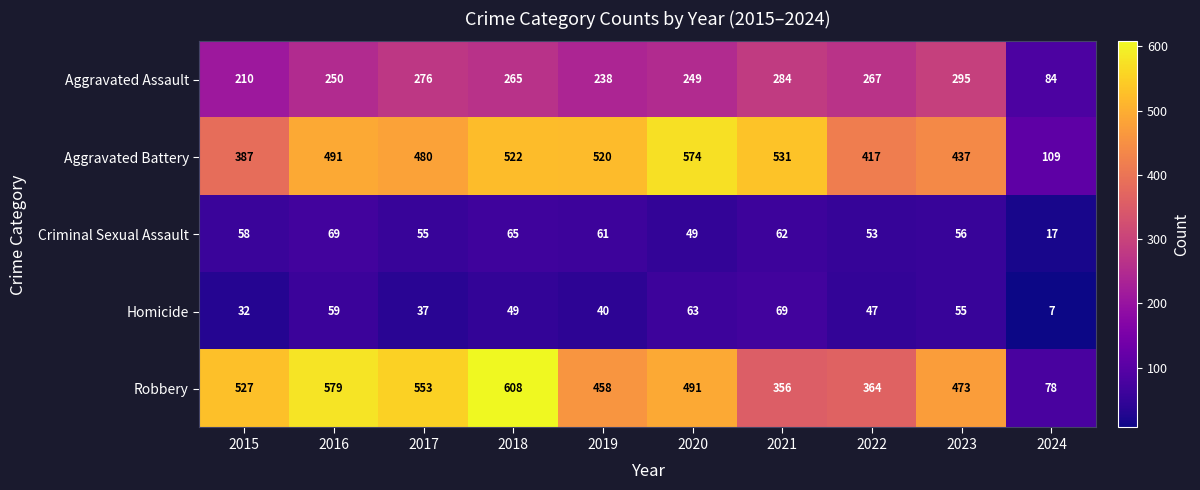

What is the approximate value of Criminal Sexual Assault at 2017, to the nearest 10?

60